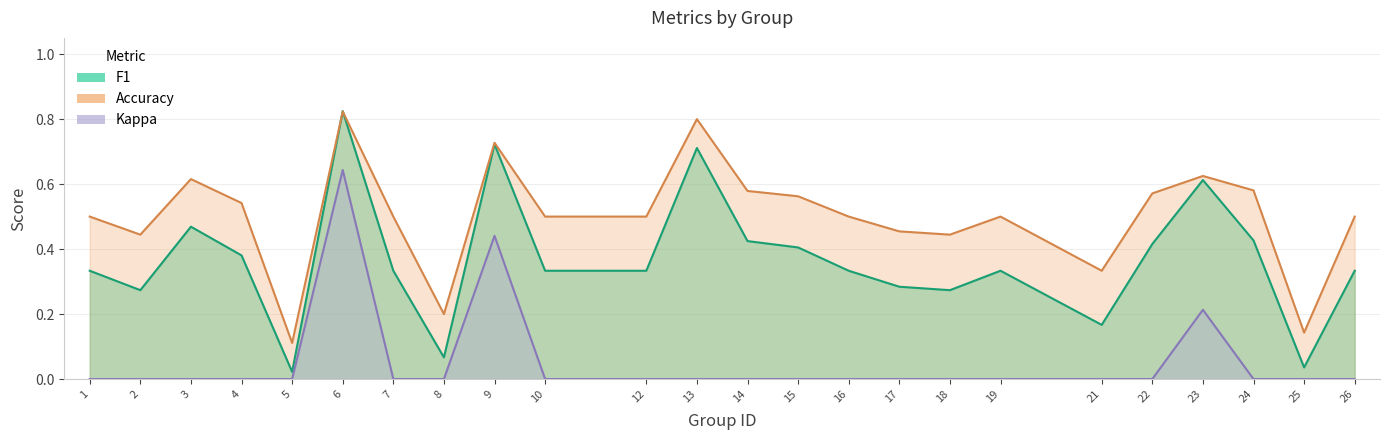

Is it true that accuracy_line equals 1.4 at 13?

False